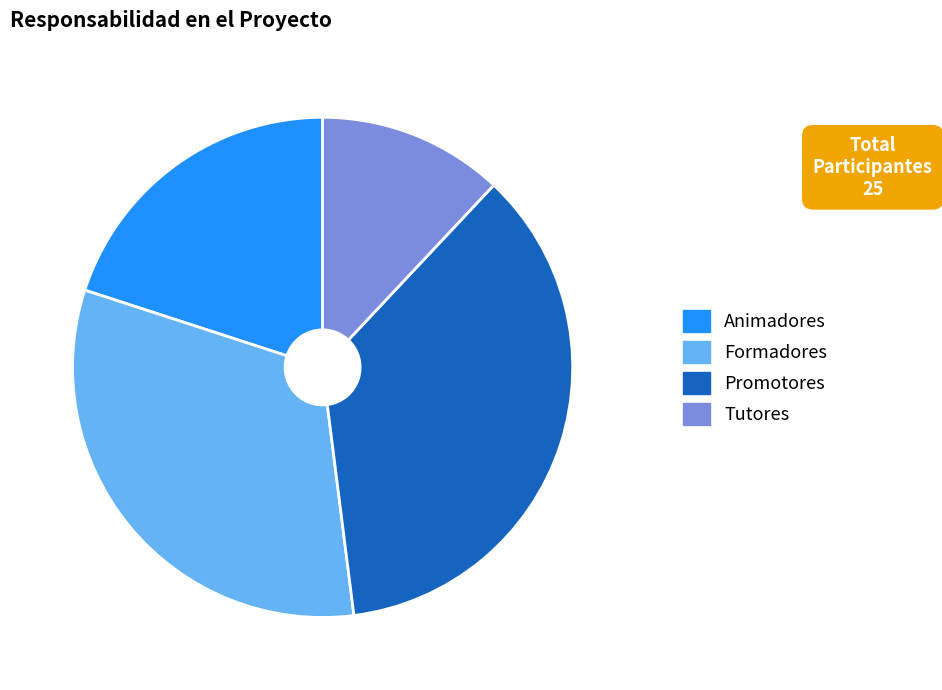

Does any single category account for the majority?

No